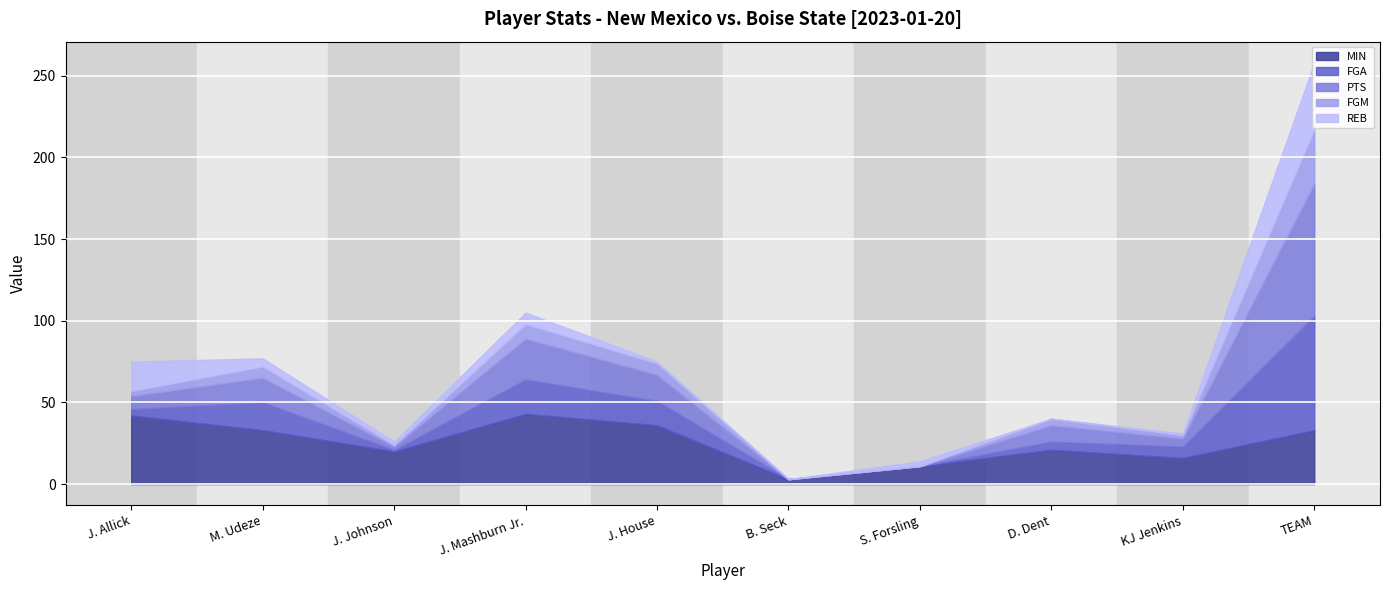

List the series in order of their peak value, highest first.

PTS, FGA, MIN, REB, FGM